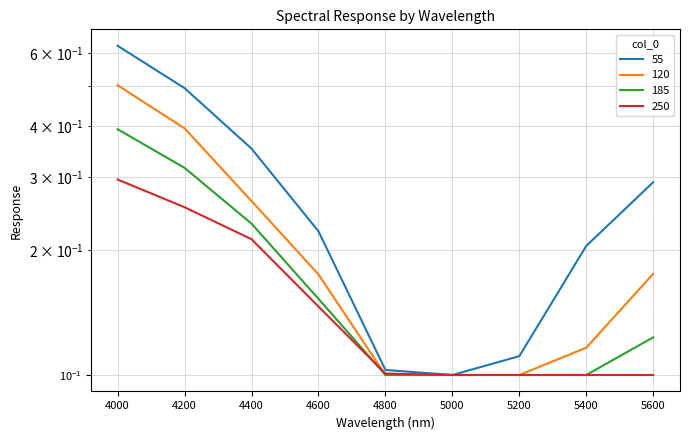

Reading right to left, transcribe all the data shown in this chart.

55: 0.3	0.2	0.1	0.1	0.1	0.2	0.4	0.5	0.6
120: 0.2	0.1	0.1	0.1	0.1	0.2	0.3	0.4	0.5
185: 0.1	0.1	0.1	0.1	0.1	0.2	0.2	0.3	0.4
250: 0.1	0.1	0.1	0.1	0.1	0.1	0.2	0.3	0.3